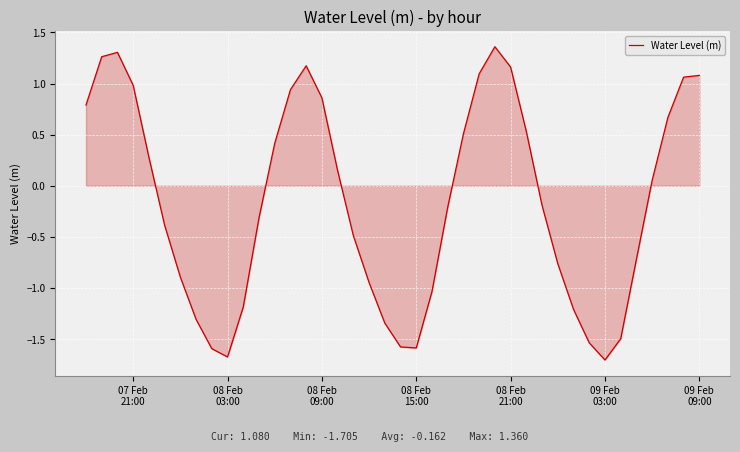

What is the minimum value shown in the chart?

-1.7